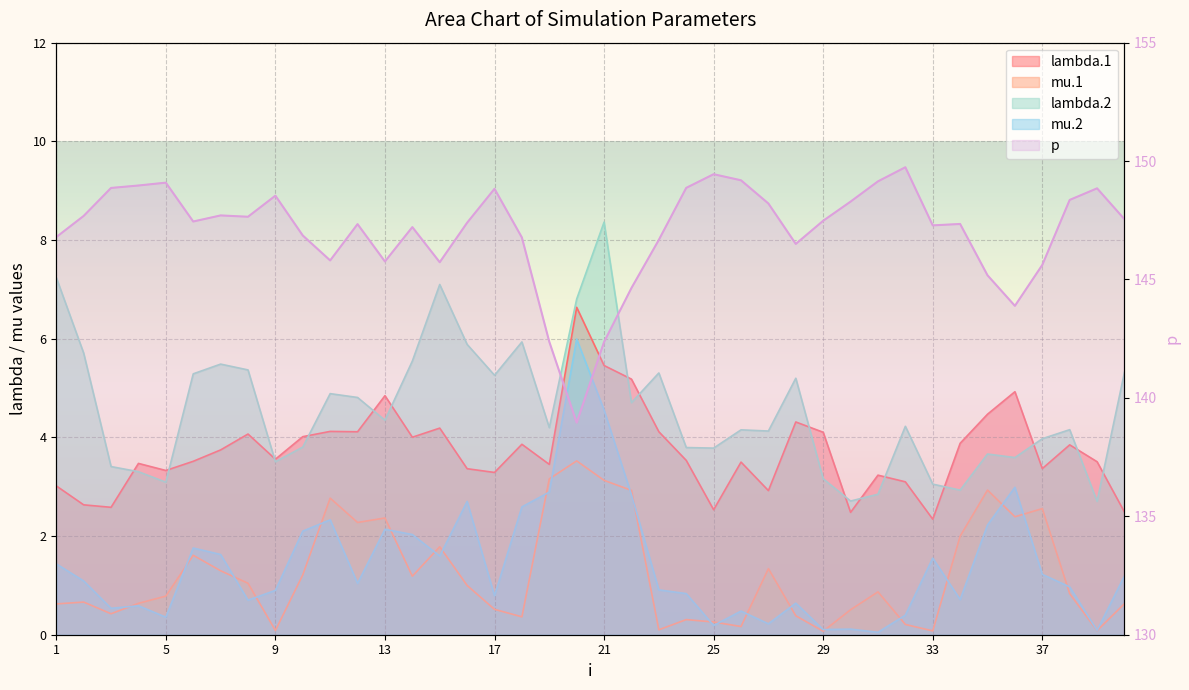

Reading left to right, extract all data points from this chart.

lambda.1: 3.0	2.6	2.6	3.5	3.3	3.5	3.7	4.1	3.6	4.0	4.1	4.1	4.8	4.0	4.2	3.4	3.3	3.9	3.5	6.6	5.5	5.2	4.1	3.5	2.5	3.5	2.9	4.3	4.1	2.5	3.2	3.1	2.3	3.9	4.5	4.9	3.4	3.8	3.5	2.5
mu.1: 0.6	0.7	0.4	0.6	0.8	1.6	1.3	1.0	0.1	1.2	2.8	2.3	2.4	1.2	1.8	1.0	0.5	0.4	3.2	3.5	3.1	2.9	0.1	0.3	0.3	0.2	1.3	0.4	0.1	0.5	0.9	0.2	0.1	2.0	2.9	2.4	2.6	0.8	0.1	0.6
lambda.2: 7.2	5.7	3.4	3.3	3.1	5.3	5.5	5.4	3.5	3.8	4.9	4.8	4.3	5.5	7.1	5.9	5.3	5.9	4.2	6.8	8.4	4.7	5.3	3.8	3.8	4.2	4.1	5.2	3.2	2.7	2.8	4.2	3.1	2.9	3.7	3.6	4.0	4.2	2.7	5.3
mu.2: 1.4	1.1	0.5	0.6	0.4	1.8	1.6	0.7	0.9	2.1	2.3	1.0	2.1	2.0	1.6	2.7	0.8	2.6	2.9	6.0	4.6	2.8	0.9	0.8	0.2	0.5	0.2	0.6	0.1	0.1	0.0	0.4	1.6	0.7	2.2	3.0	1.2	1.0	0.1	1.2
p: 146.8	147.7	148.9	149.0	149.1	147.4	147.7	147.6	148.5	146.9	145.8	147.3	145.8	147.2	145.7	147.4	148.8	146.8	142.4	139.0	142.4	144.6	146.7	148.9	149.4	149.2	148.2	146.5	147.5	148.3	149.1	149.7	147.3	147.3	145.2	143.9	145.6	148.4	148.8	147.5